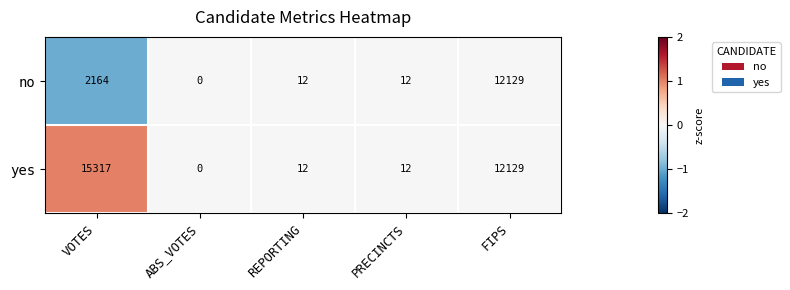

Which label corresponds to the smallest value in the chart?

ABS_VOTES